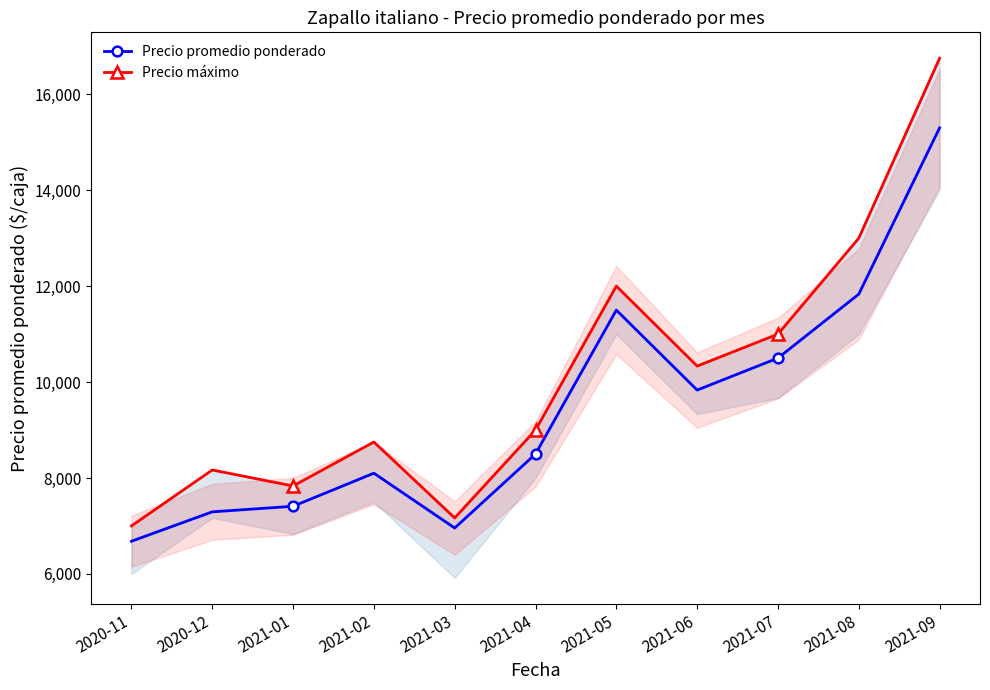

What are all the series names shown in the legend?

Precio promedio ponderado, Precio máximo